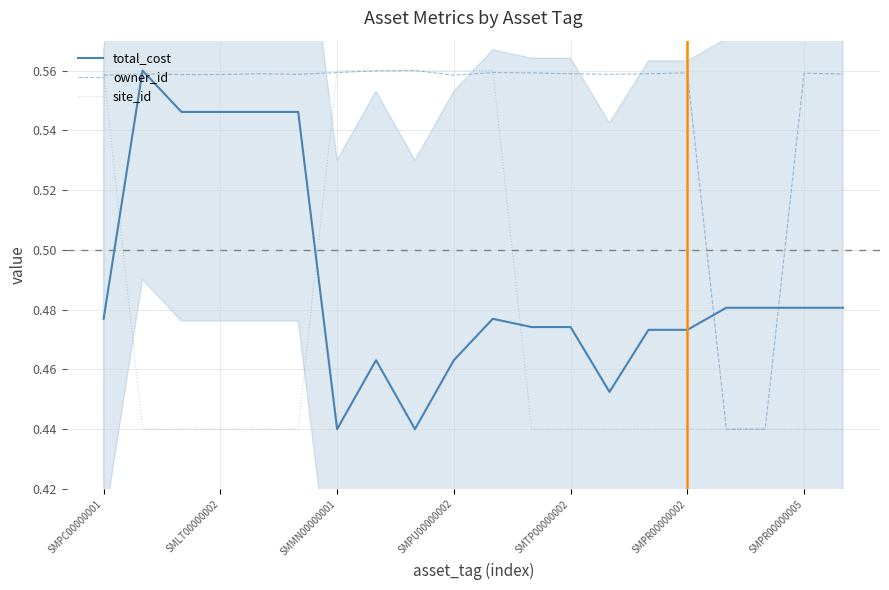

The value of site_id at SMTP00000002 is 0.7. True or false?

False